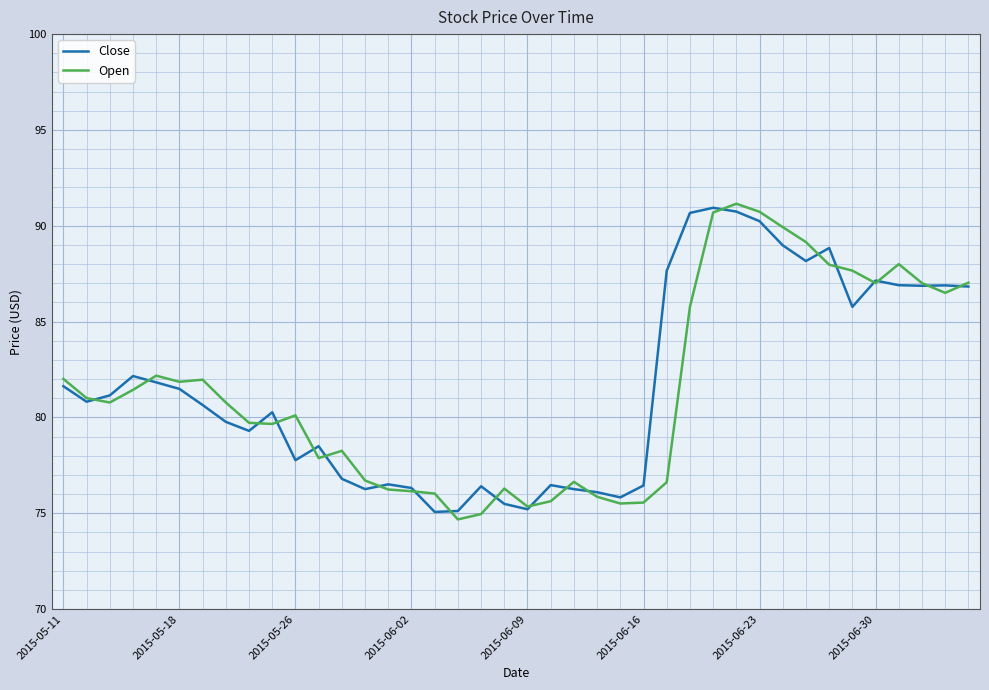

What are all the series names shown in the legend?

Close, Open